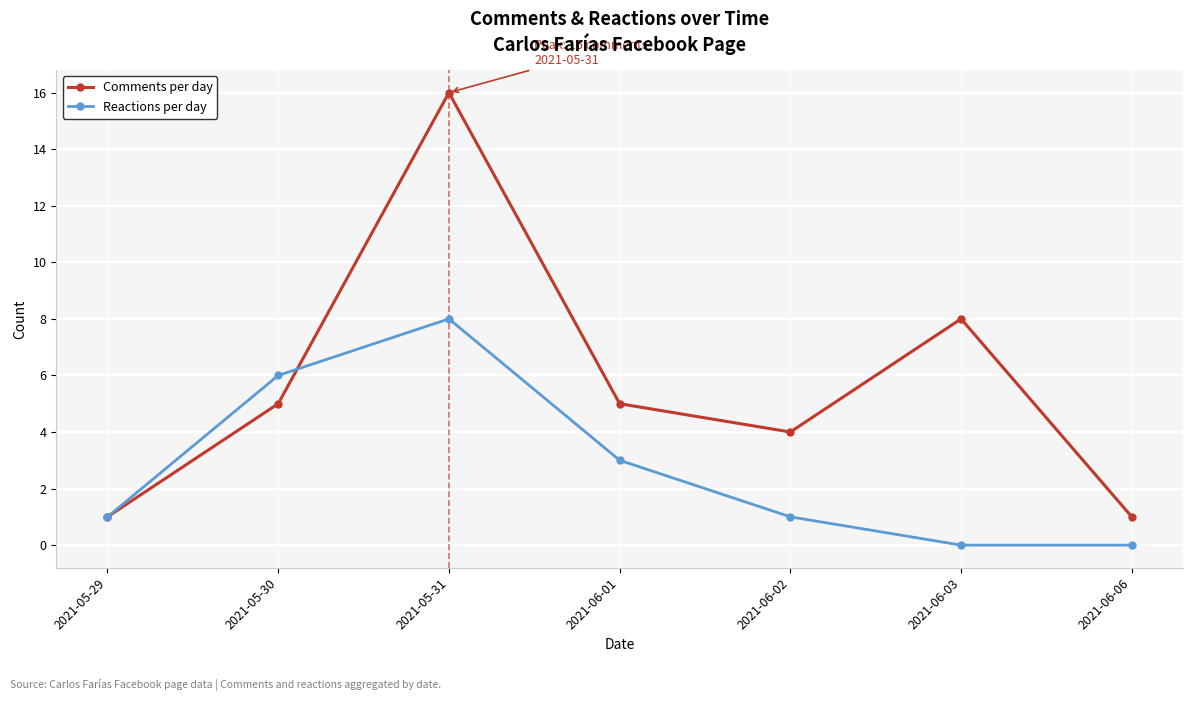

Count the Comments per day values in the range 1 to 8.

6